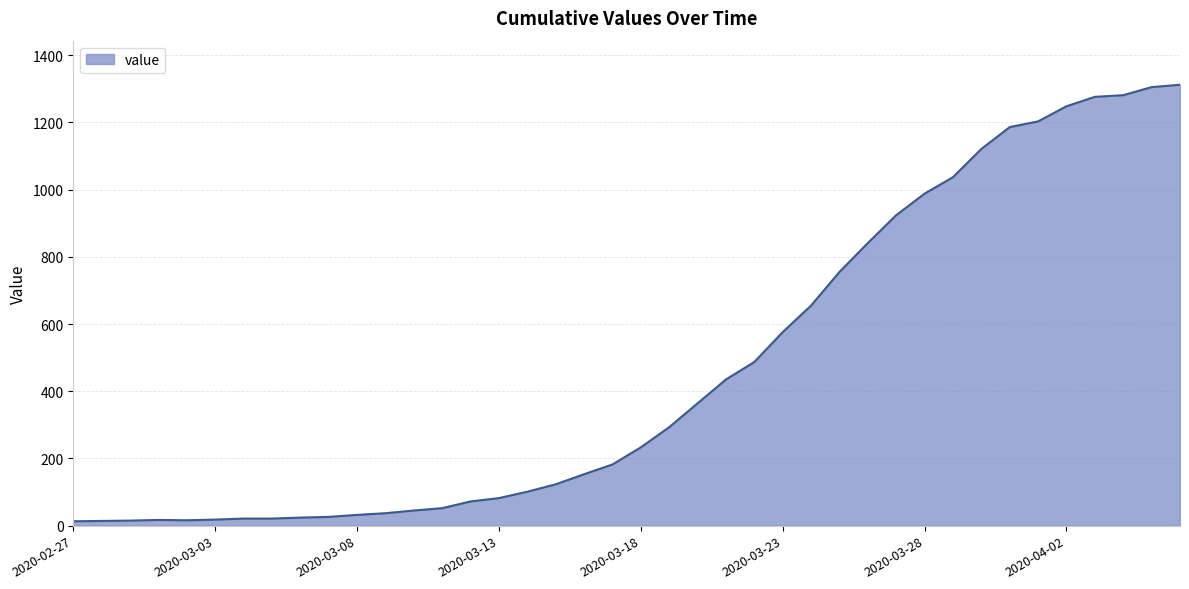

What is the greatest value displayed?

1312